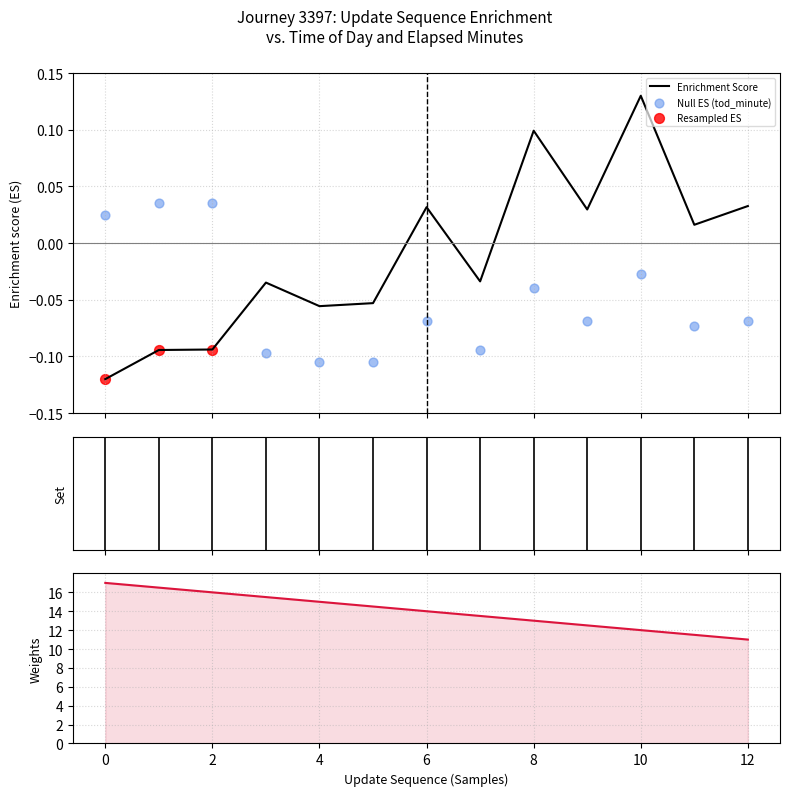

At how many categories does at least one series exceed 4?

13